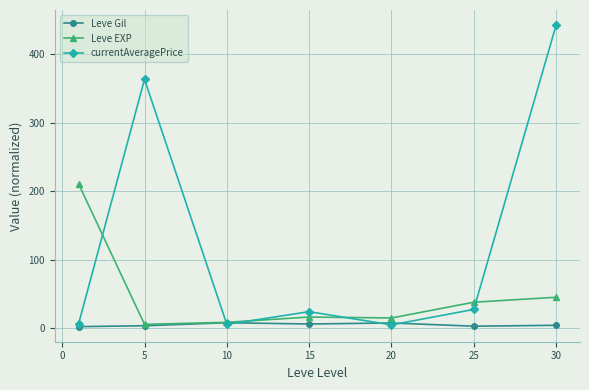

In currentAveragePrice, how many points are lower than both neighbors (excluding endpoints)?

2